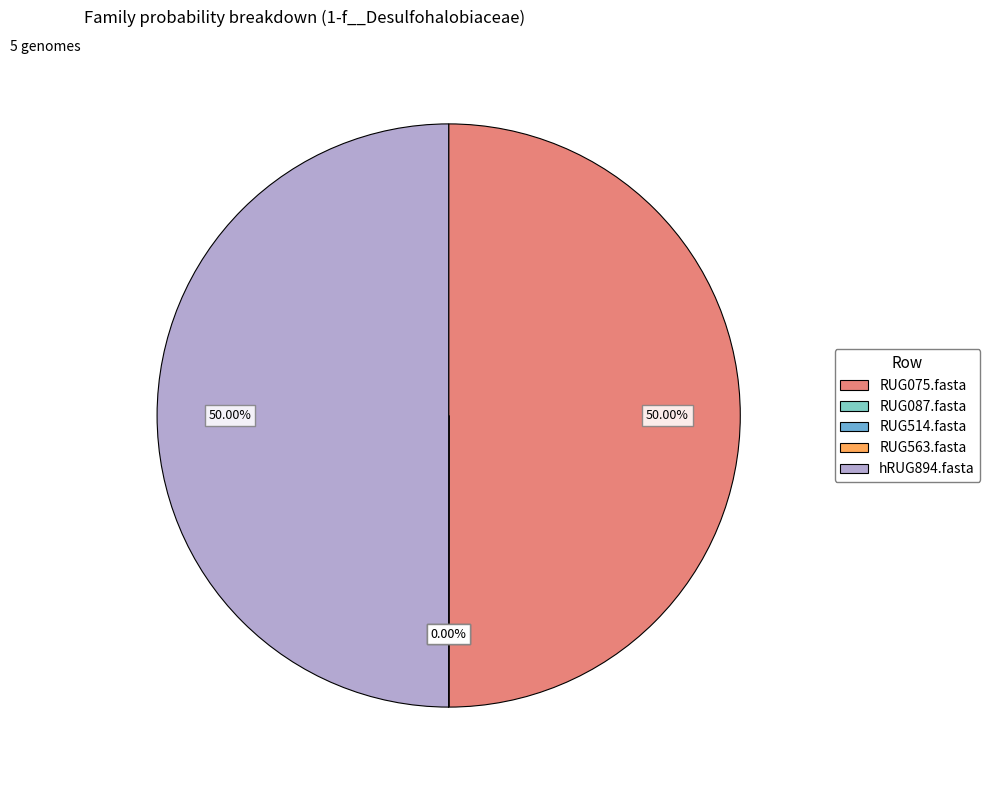

Does RUG075.fasta represent more than half of the total?

No